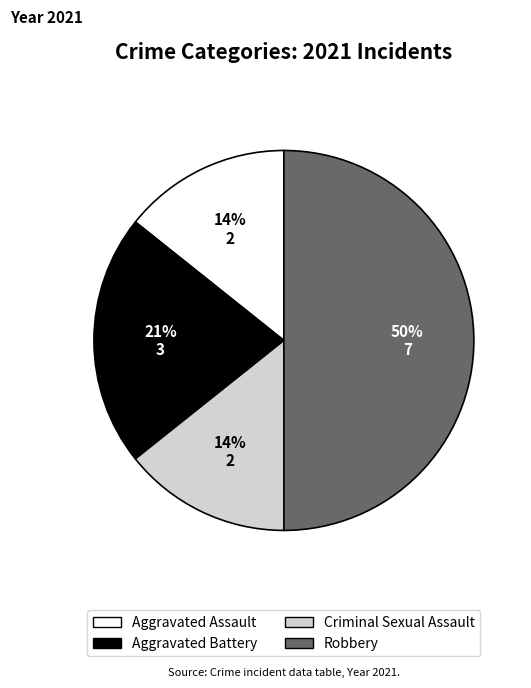

Which category has the biggest portion of the pie?

Robbery